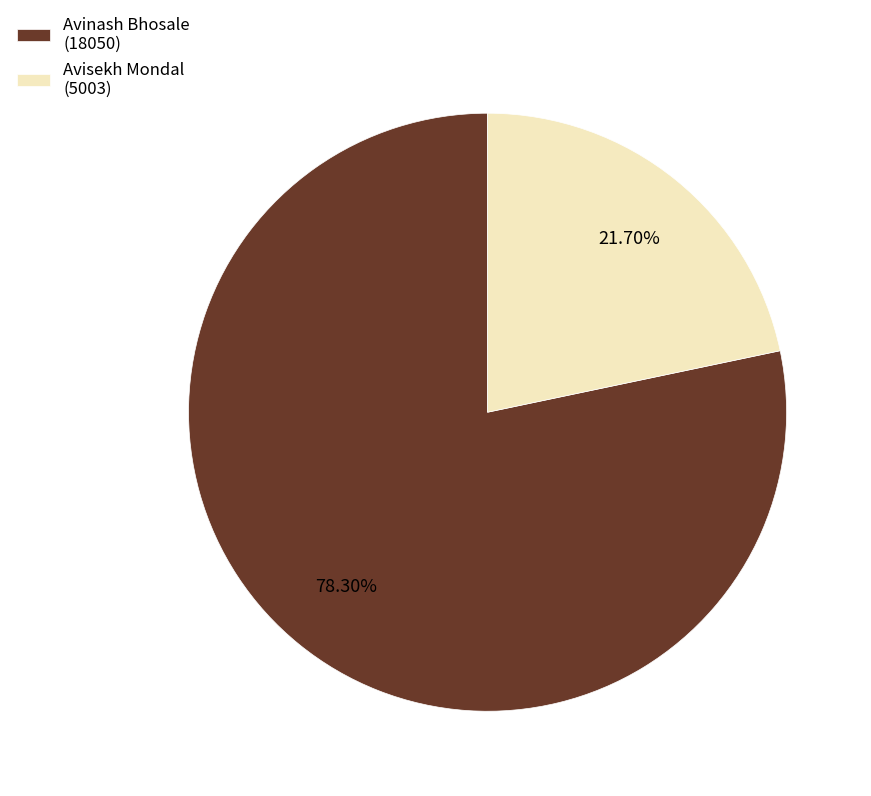

Which slice is the smallest?

Avisekh Mondal (5003)